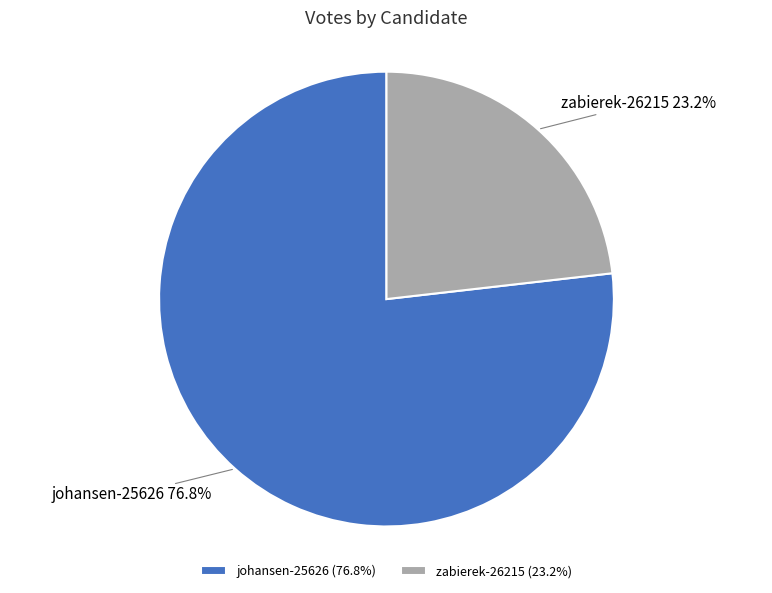

Is it true that johansen-25626 is 87% of the pie?

False